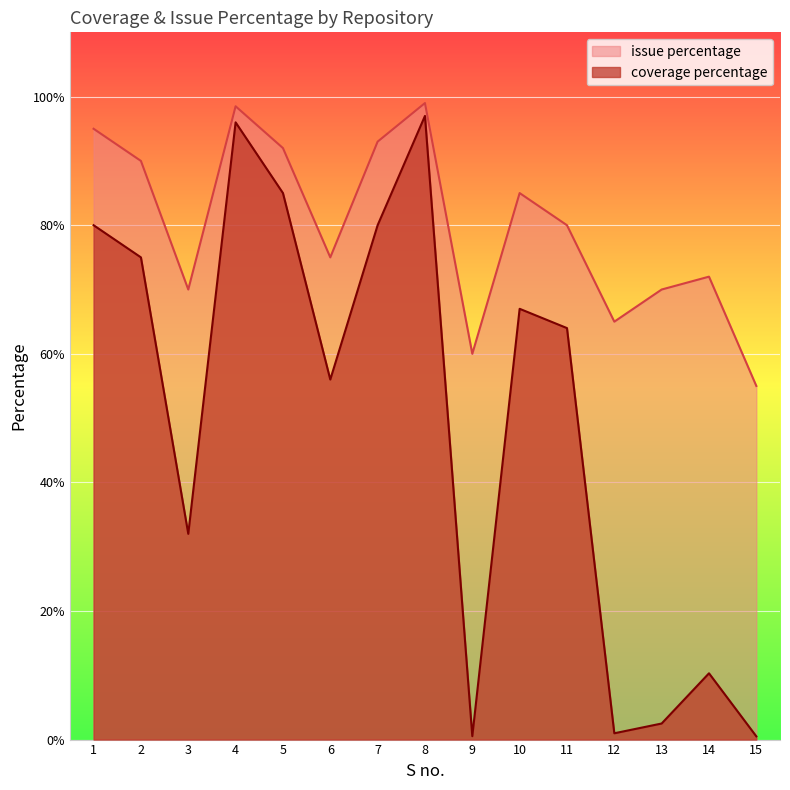

What is the difference between the highest and lowest values at 2?

15.0